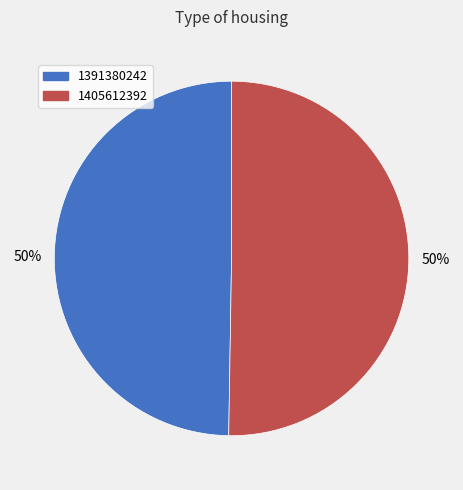

Is it true that 1391380242 is 50% of the pie?

True